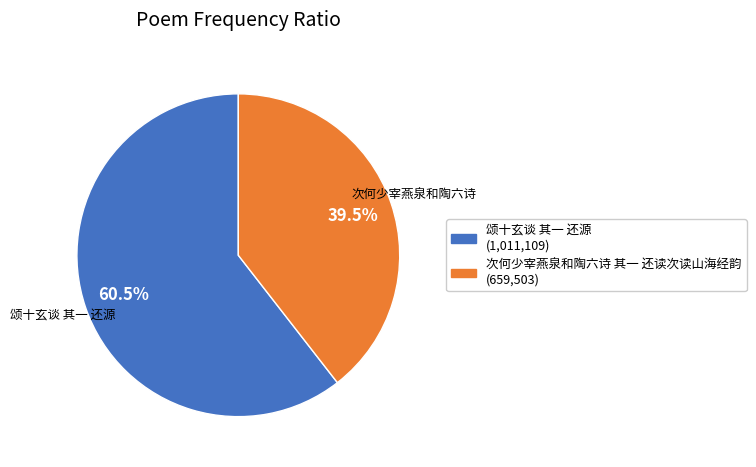

To the nearest percent, what is the difference between the 颂十玄谈 其一 还源 and 次何少宰燕泉和陶六诗 其一 还读次读山海经韵 slice percentages?

21%